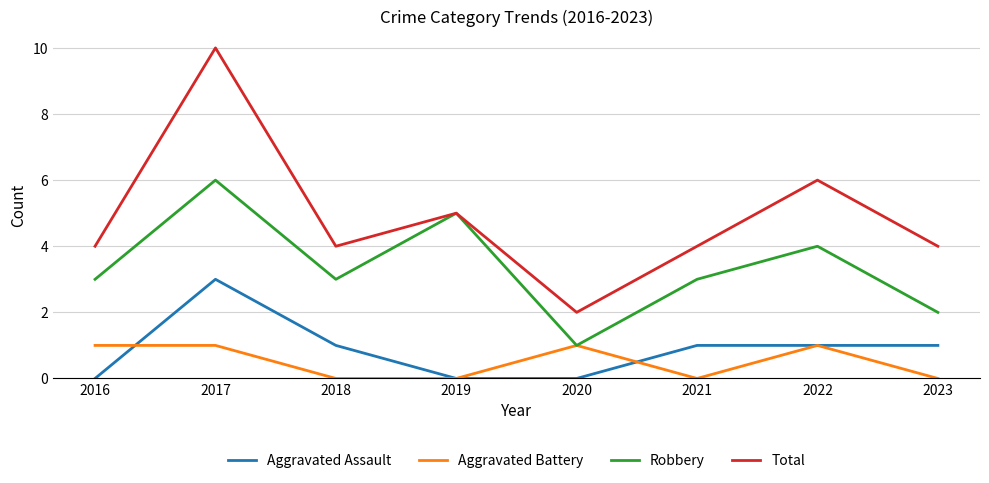

How many series are shown in this chart?

4